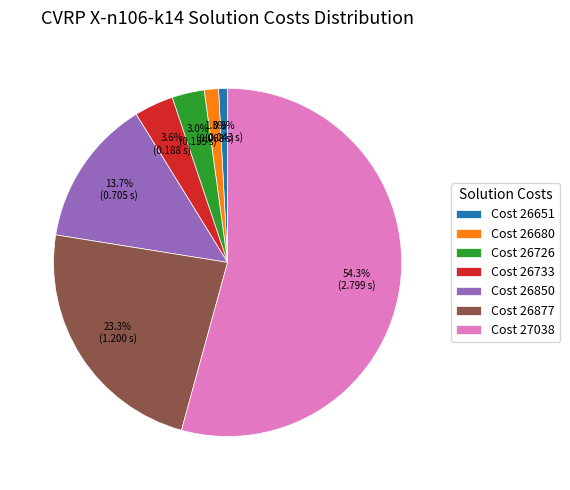

What is the majority slice?

Cost 27038